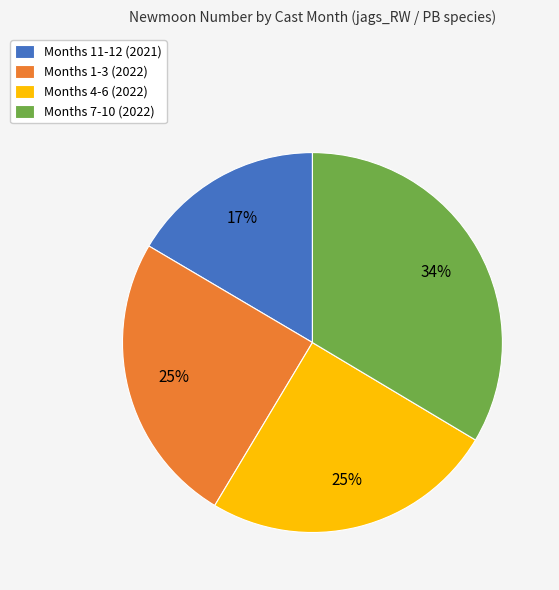

Which slice is the smallest?

Months 11-12 (2021)